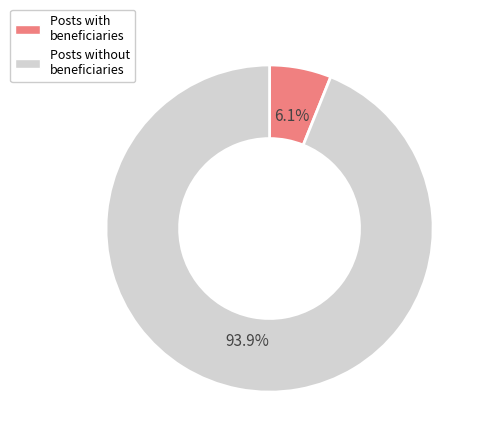

What is the smallest slice in the pie chart?

Posts with beneficiaries